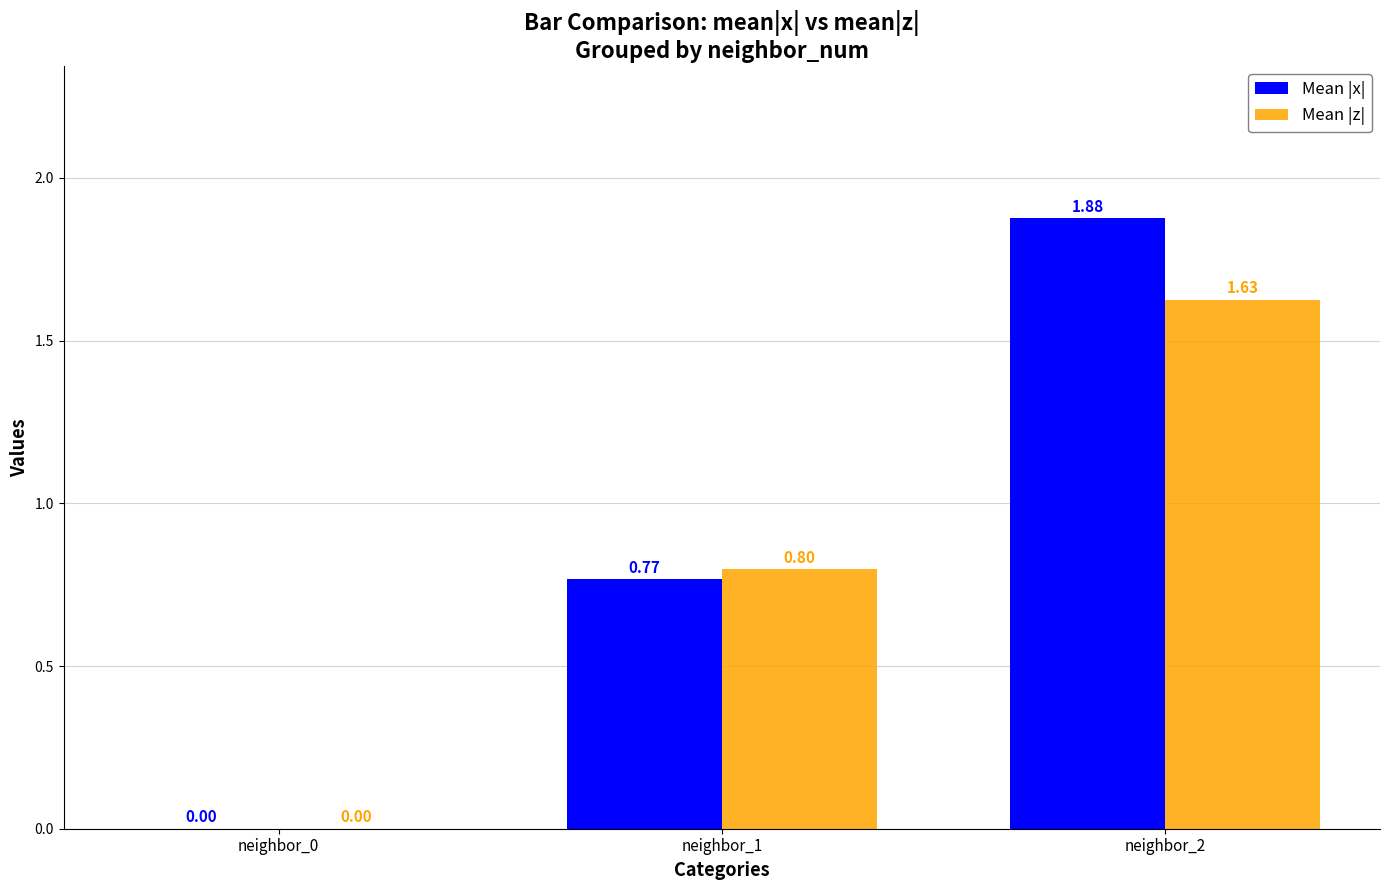

How many Mean |x| values are between 0 and 1?

2